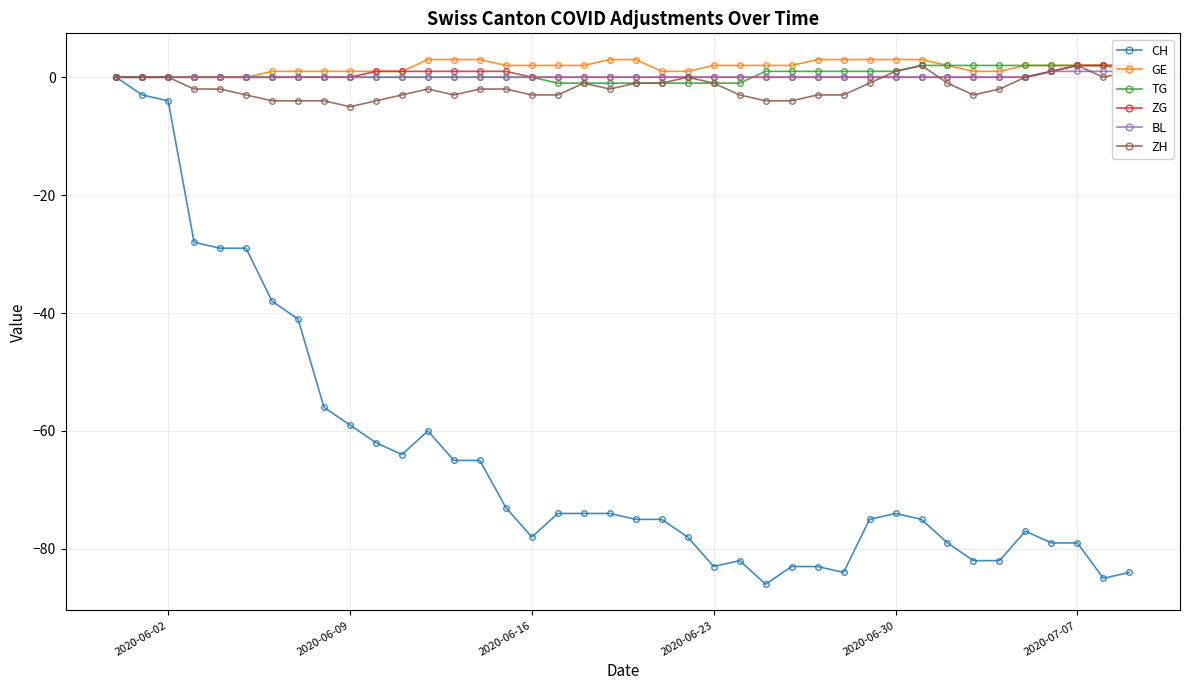

True or false: BL and CH cross at least once.

False